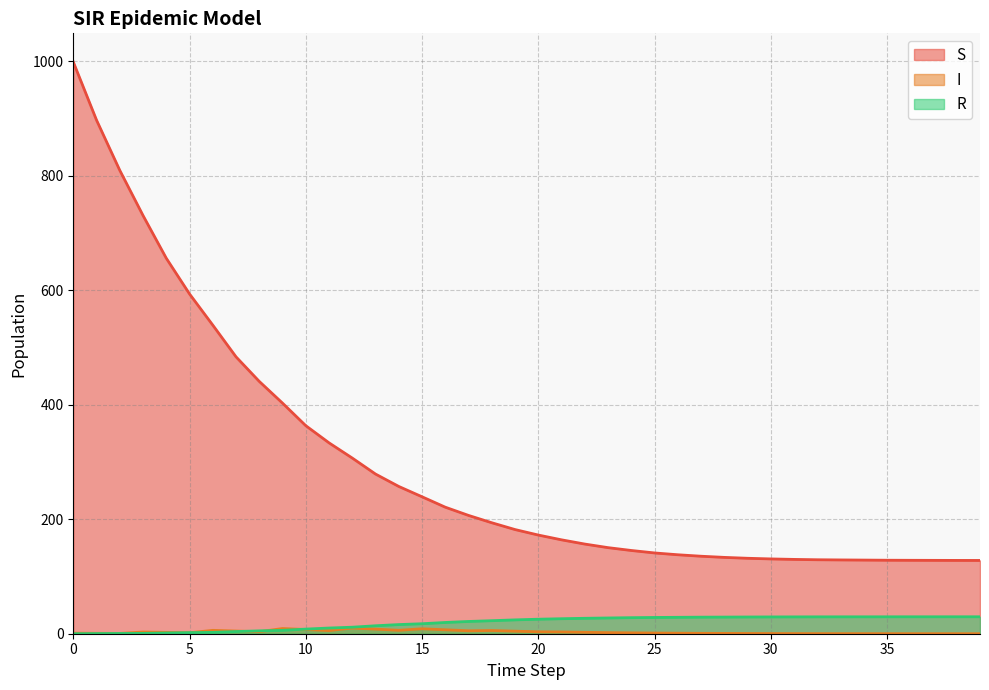

At how many categories does at least one series exceed 647?

5